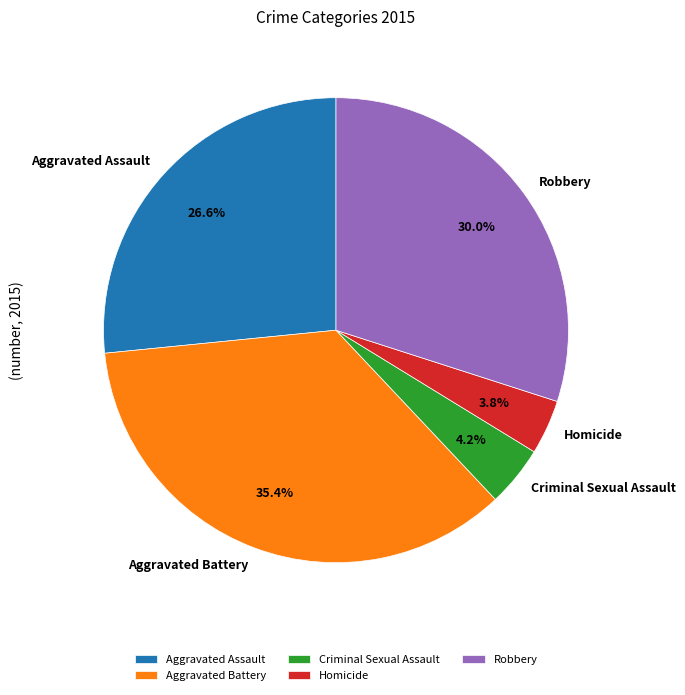

How many slices are in this pie chart?

5